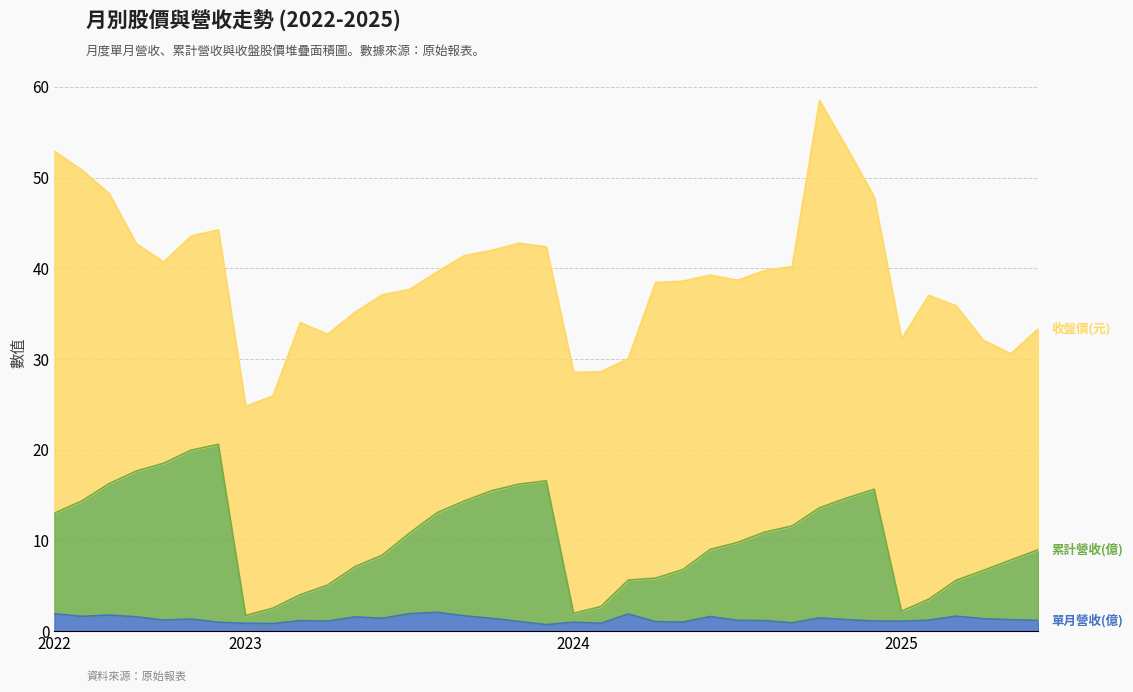

How many categories are shown in the chart?

37